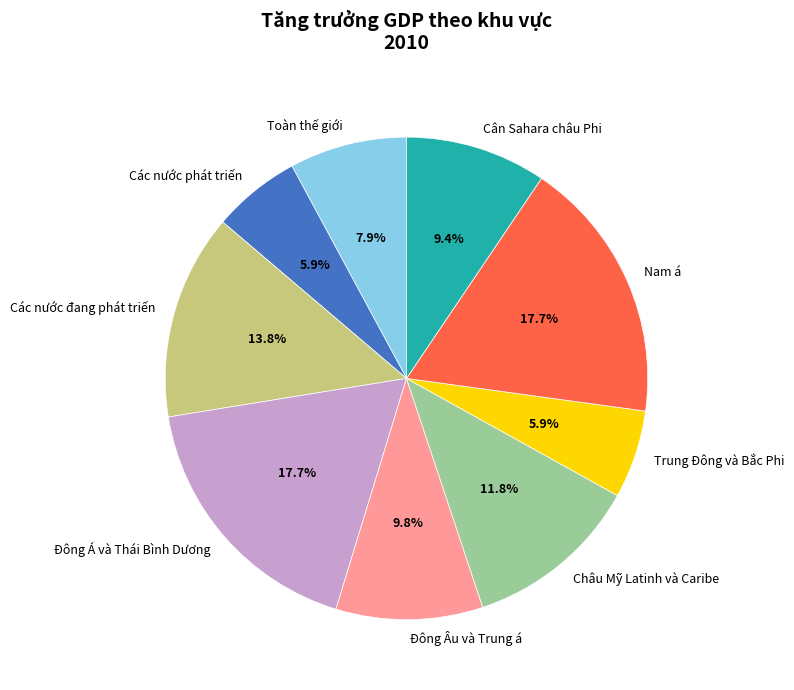

Which has a higher value, Đông Á và Thái Bình Dương or Các nước đang phát triến?

Đông Á và Thái Bình Dương